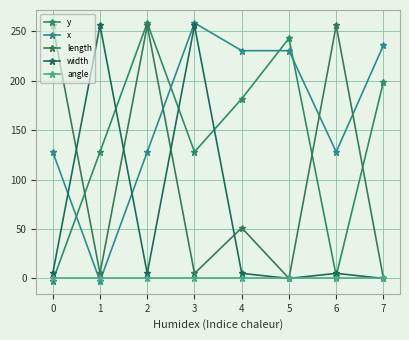

How many interior local peaks does the width series have?

3